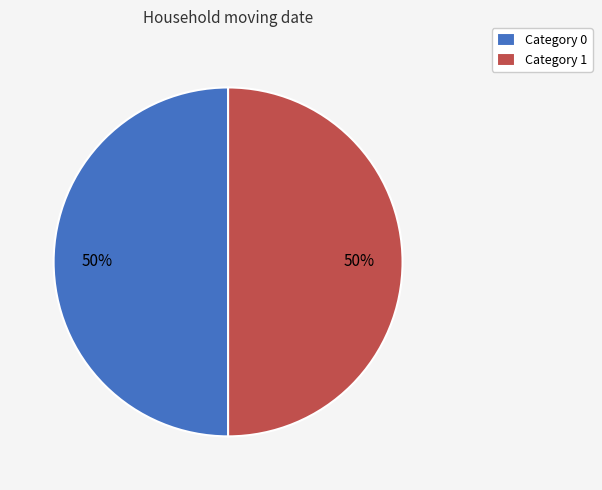

What is the ratio of the value at Category 1 to the value at Category 0?

1.0